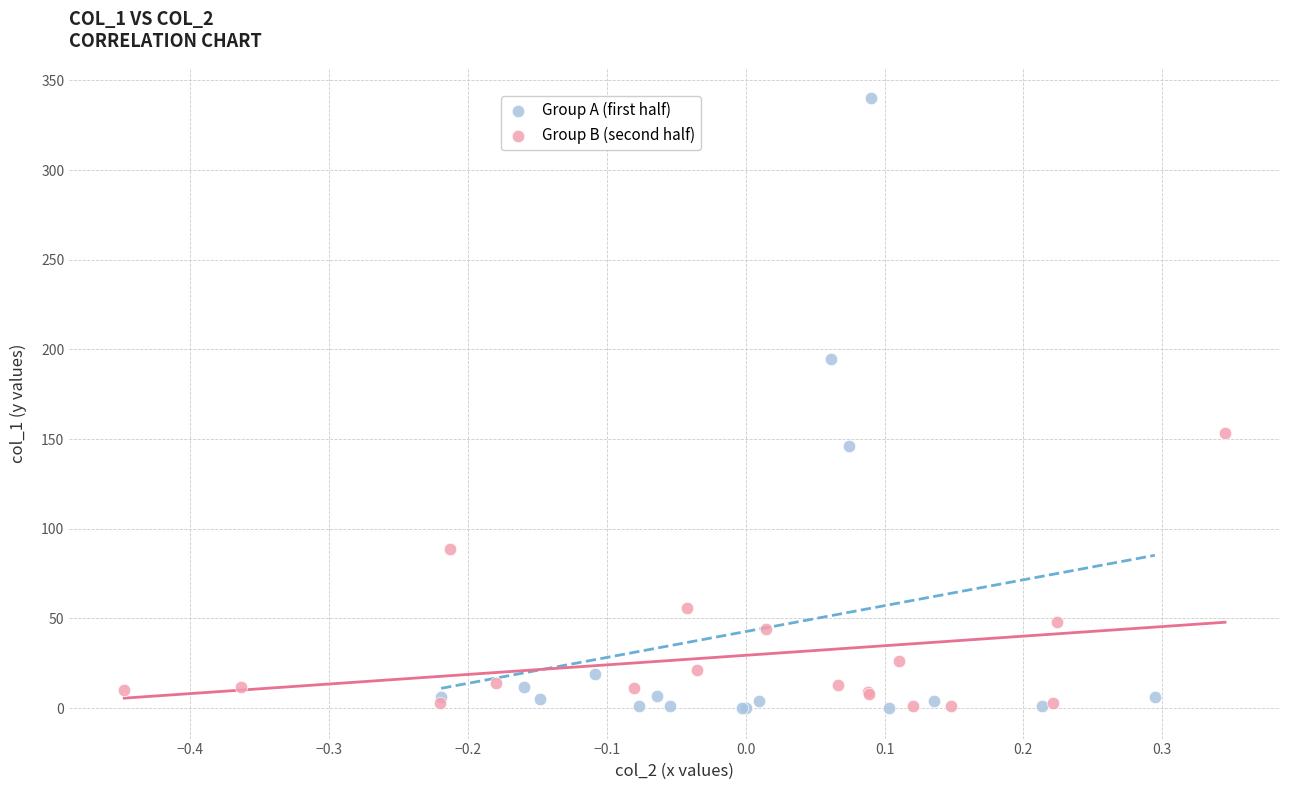

Which series has the widest spread of Y values?

Group A (first half)